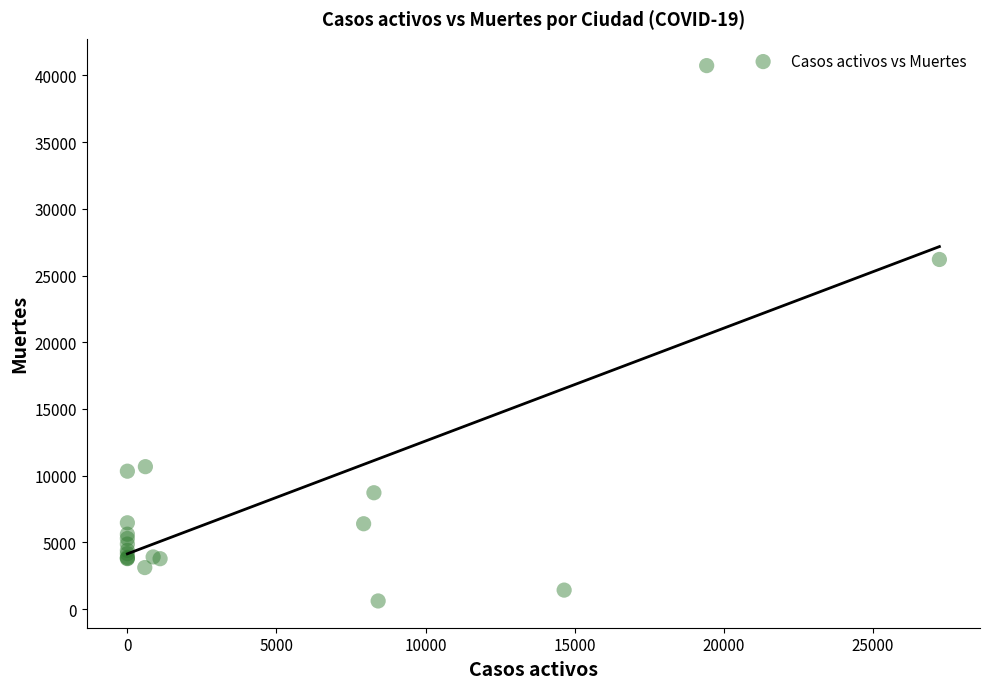

What Y value in the scatter plot is closest to 20670?

26203